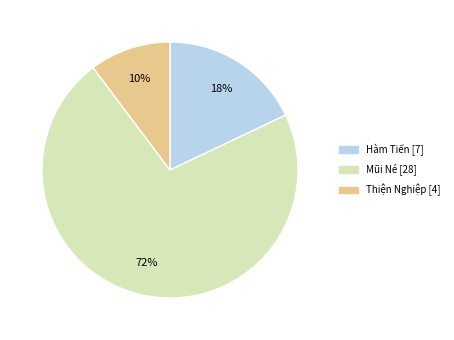

How many slices are in this pie chart?

3